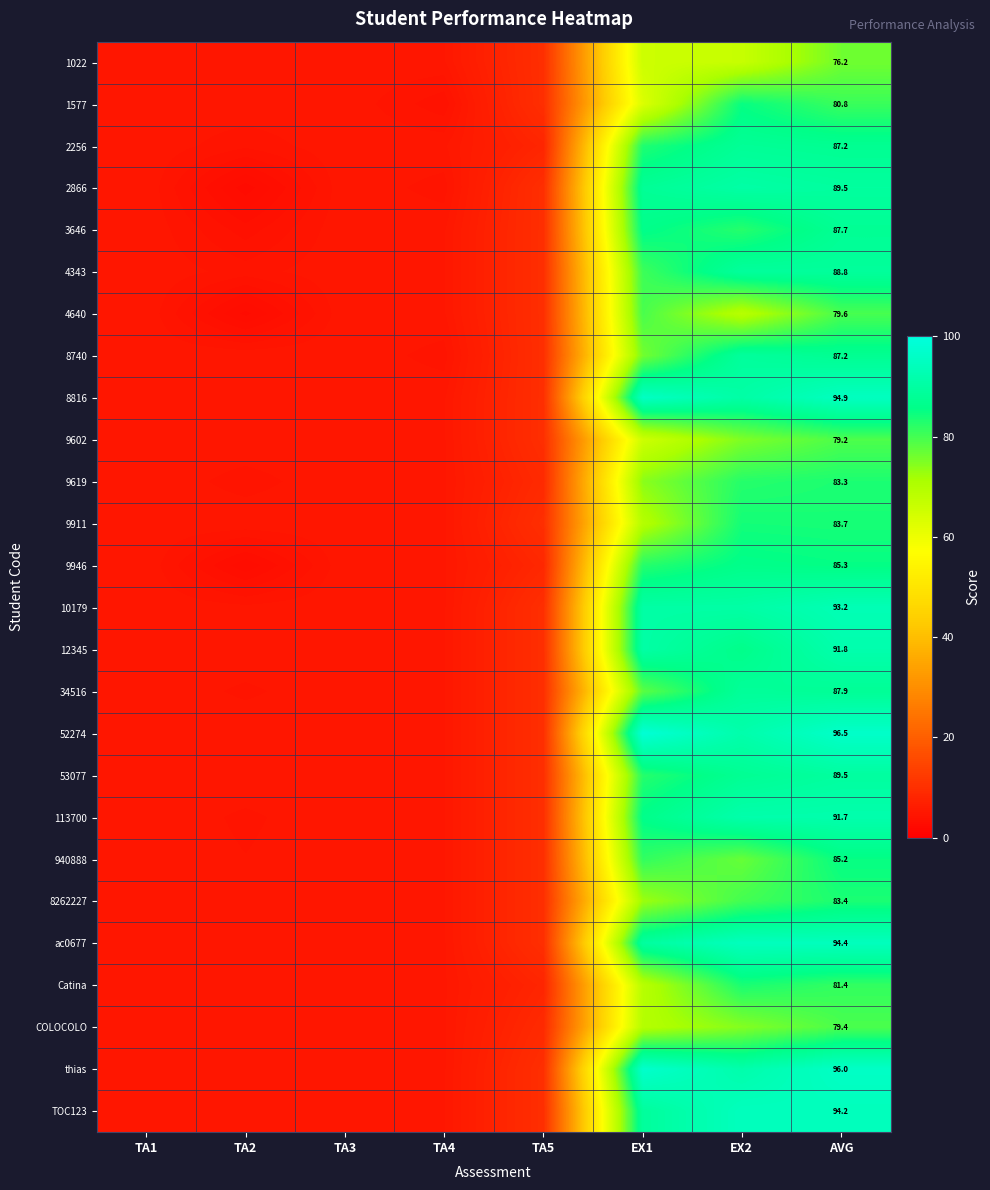

Between AVG and TA4, which is larger?

AVG